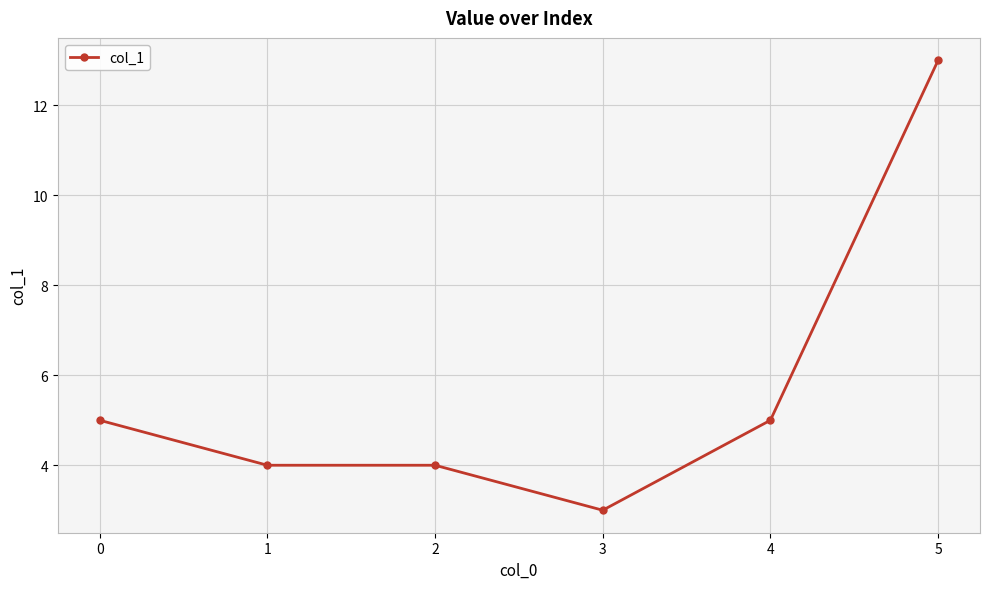

Reading left to right, what are all the values shown in this chart?

5	4	4	3	5	13